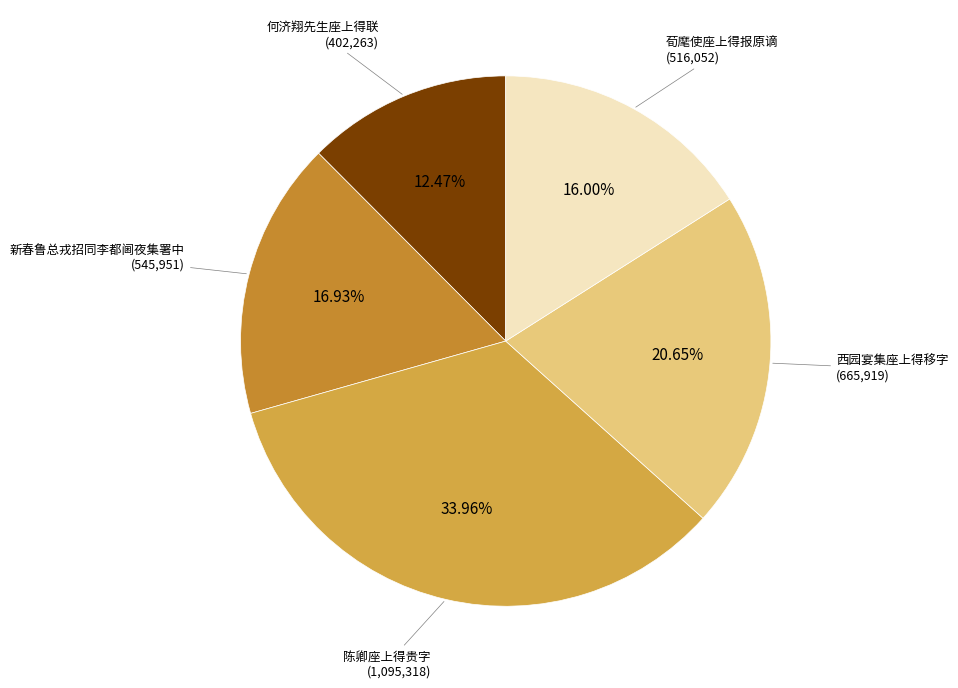

What portion of the pie excludes 陈卿座上得贵字?

66.0%